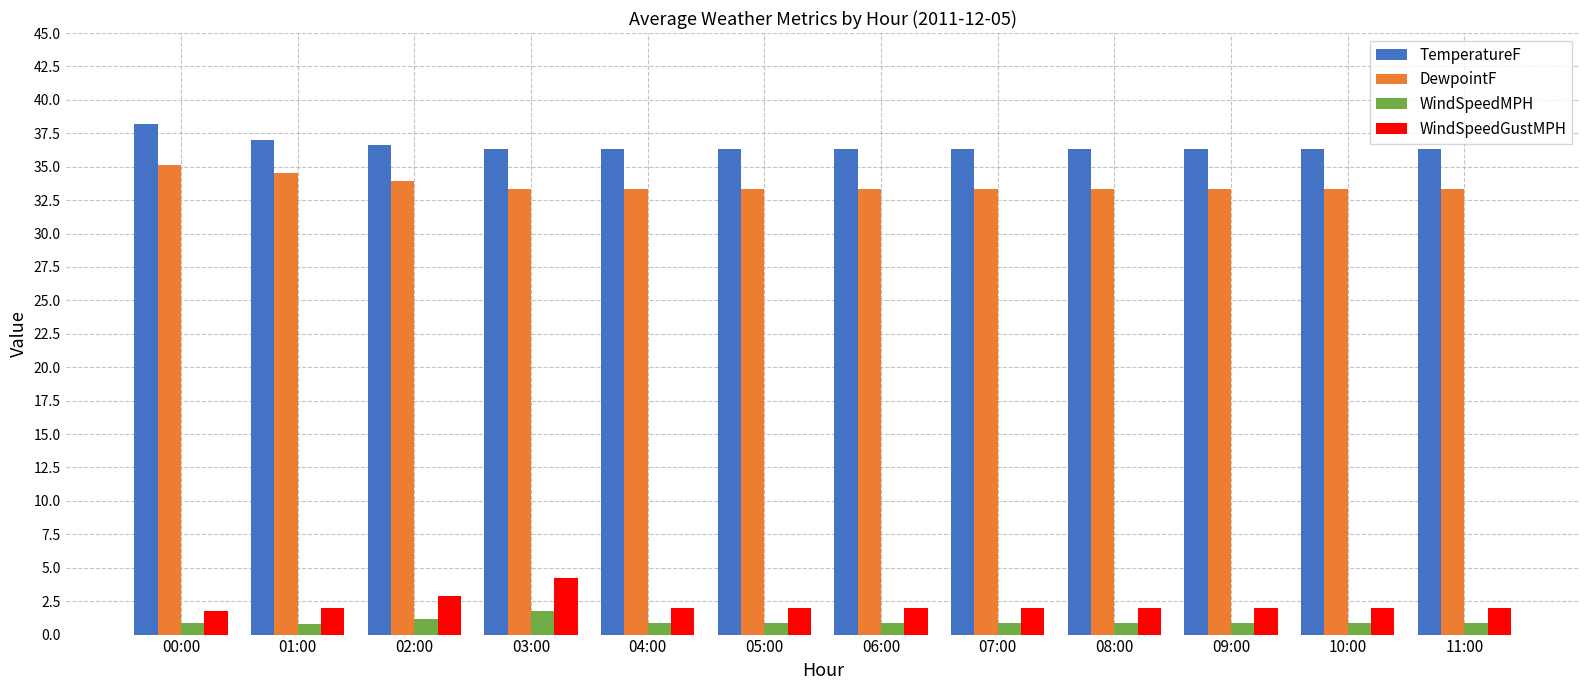

What is the minimum value for WindSpeedGustMPH?

1.8